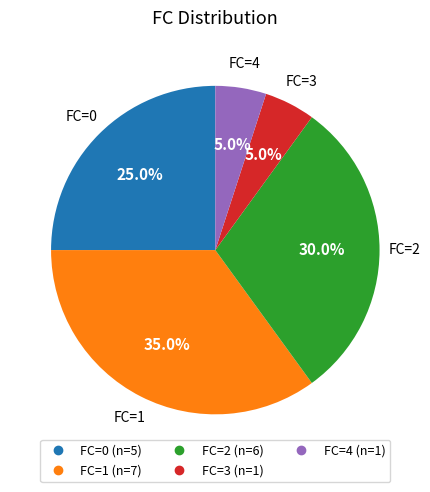

Does any single category account for the majority?

No